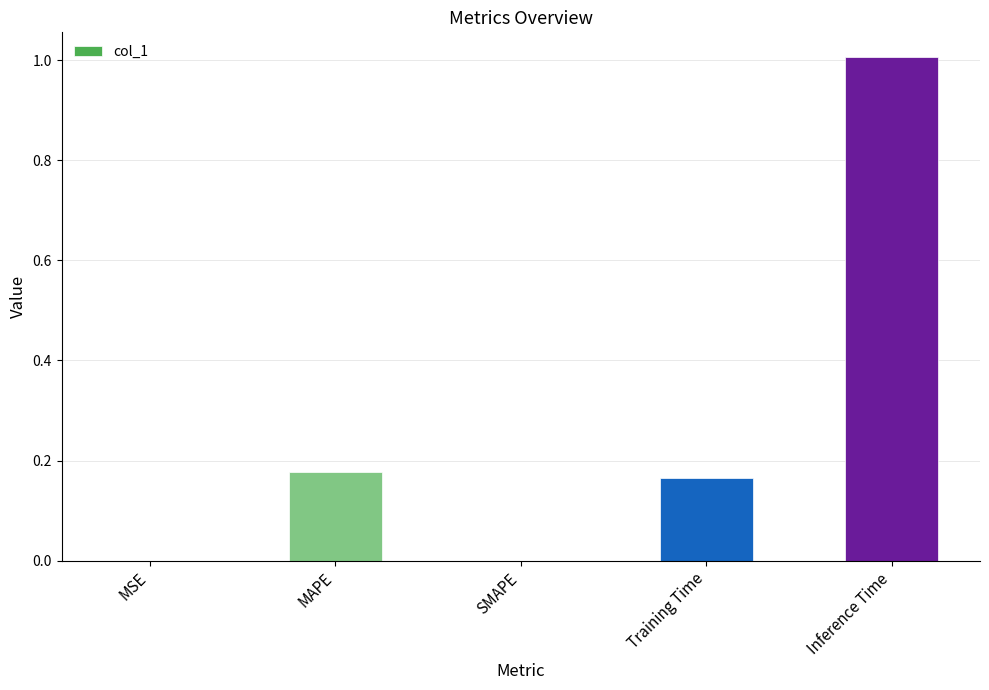

What is the sum of all values?

1.3